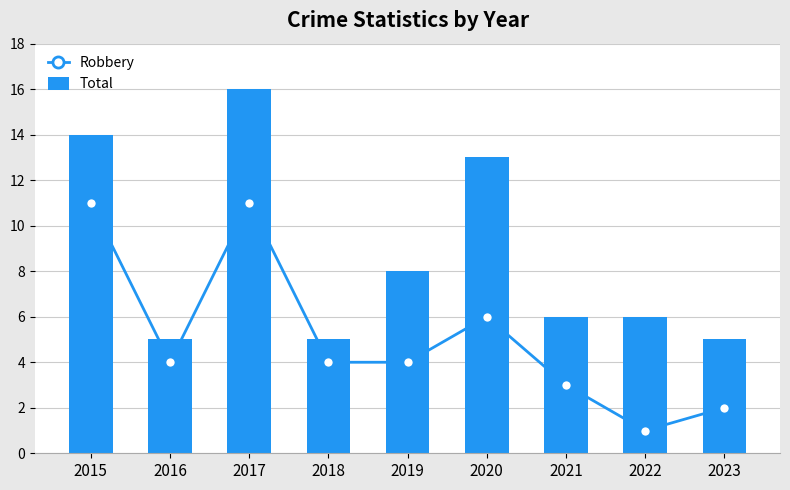

What is the sum of all Total values?

78